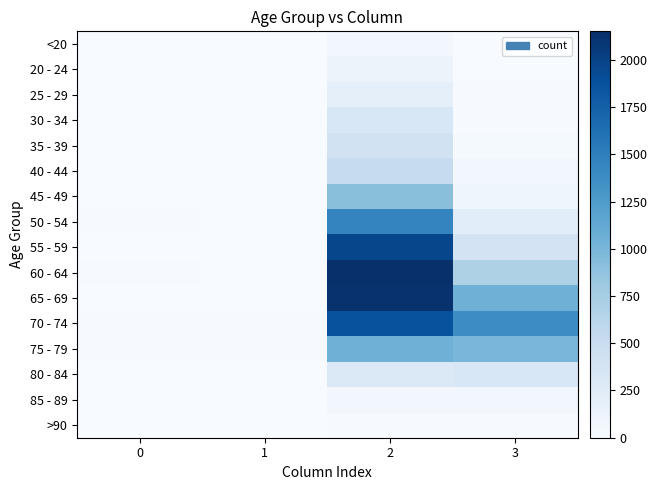

List the series in order of their peak value, lowest first.

>90, <20, 85 - 89, 20 - 24, 25 - 29, 30 - 34, 80 - 84, 35 - 39, 40 - 44, 45 - 49, 75 - 79, 50 - 54, 70 - 74, 55 - 59, 65 - 69, 60 - 64